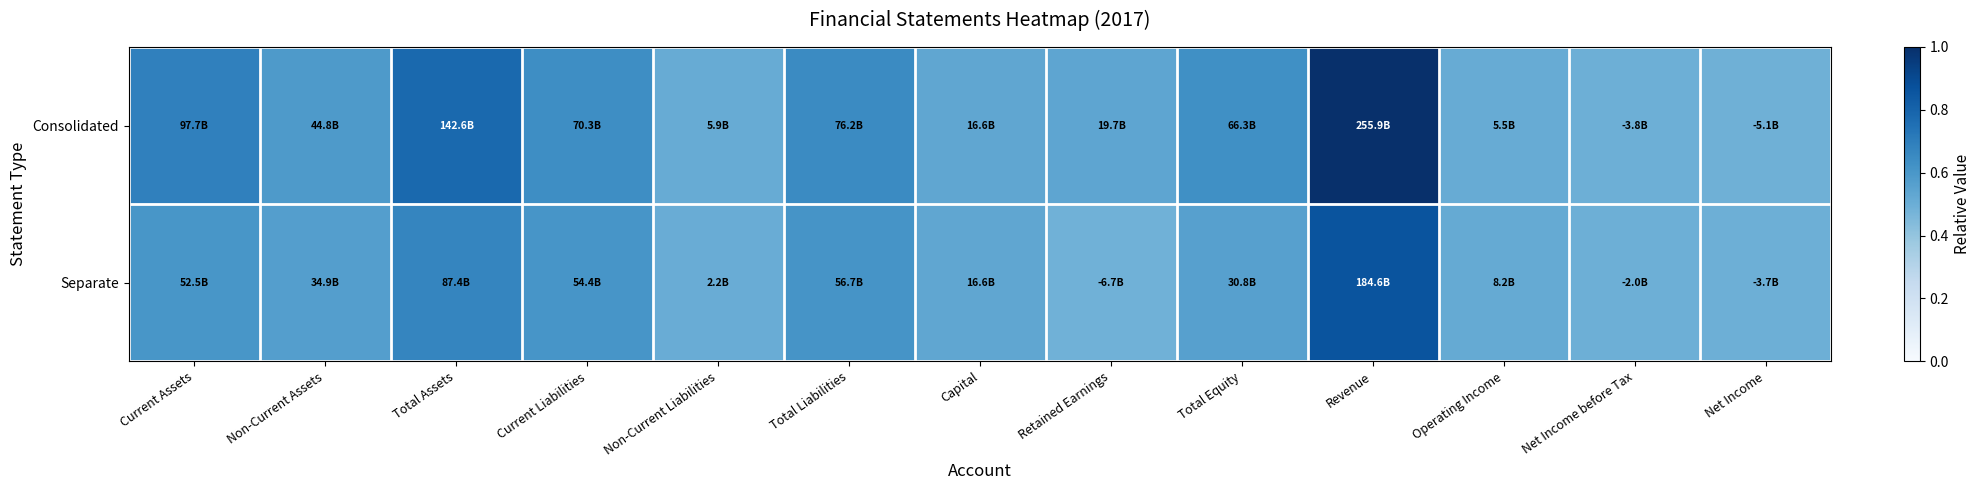

Which series has the largest range (max minus min)?

Consolidated